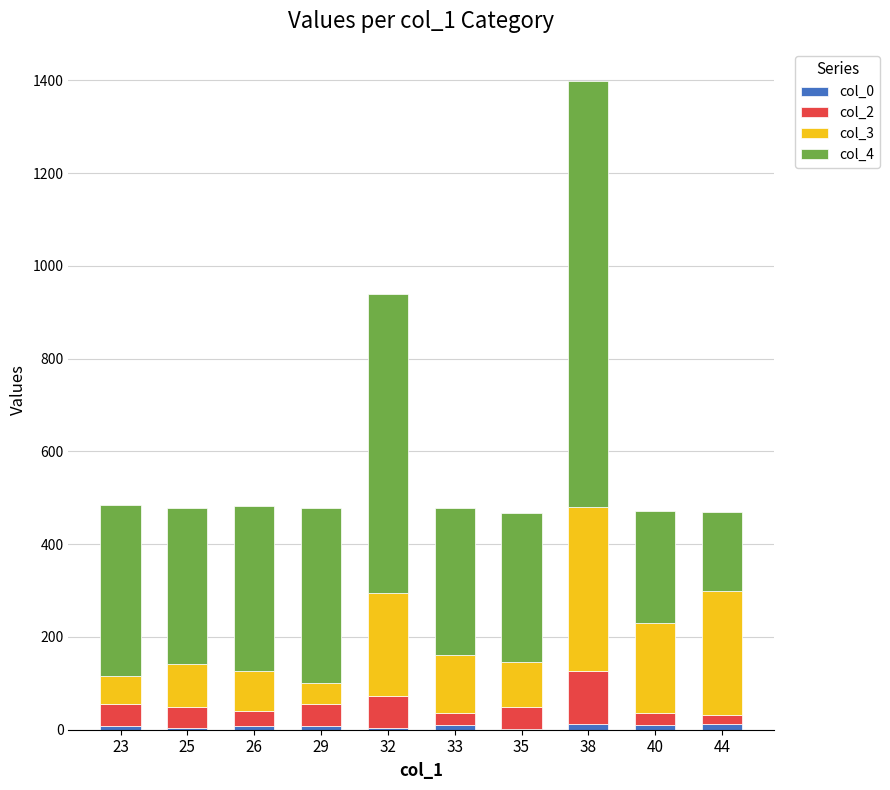

At which category is the sum across all series the highest?

38